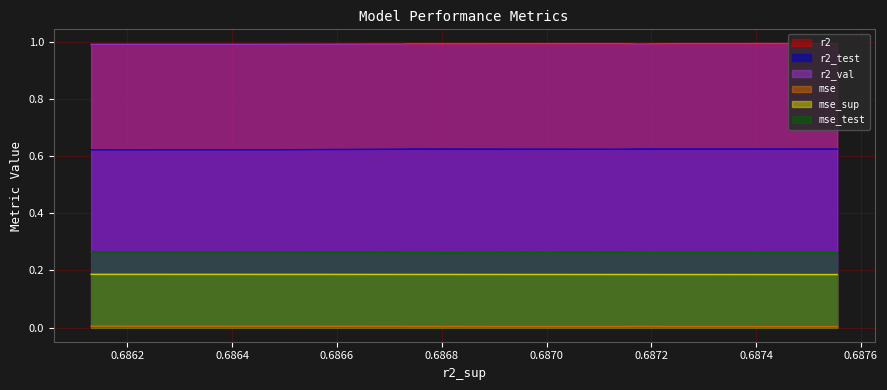

How many lines are shown in the chart?

6